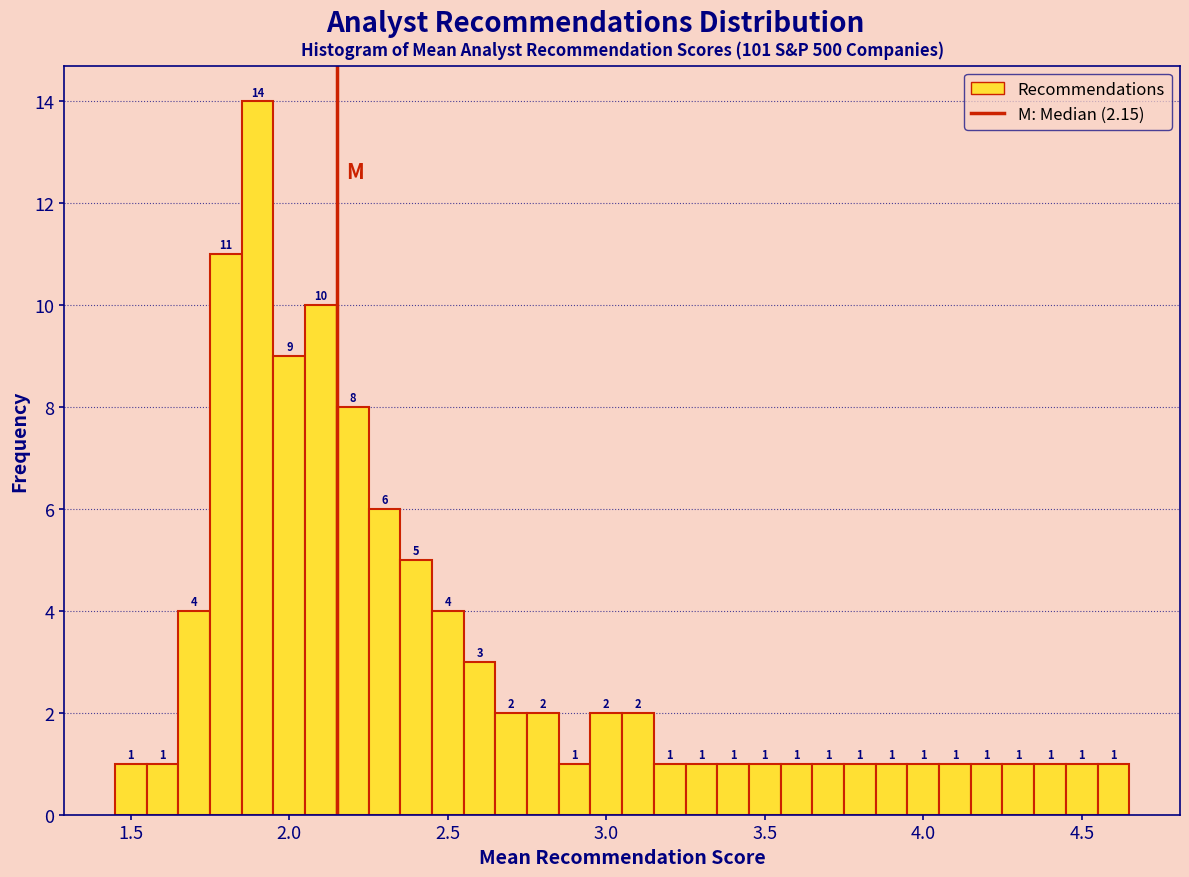

Read against the x-axis, roughly where is the centre of the tallest bar?

1.90